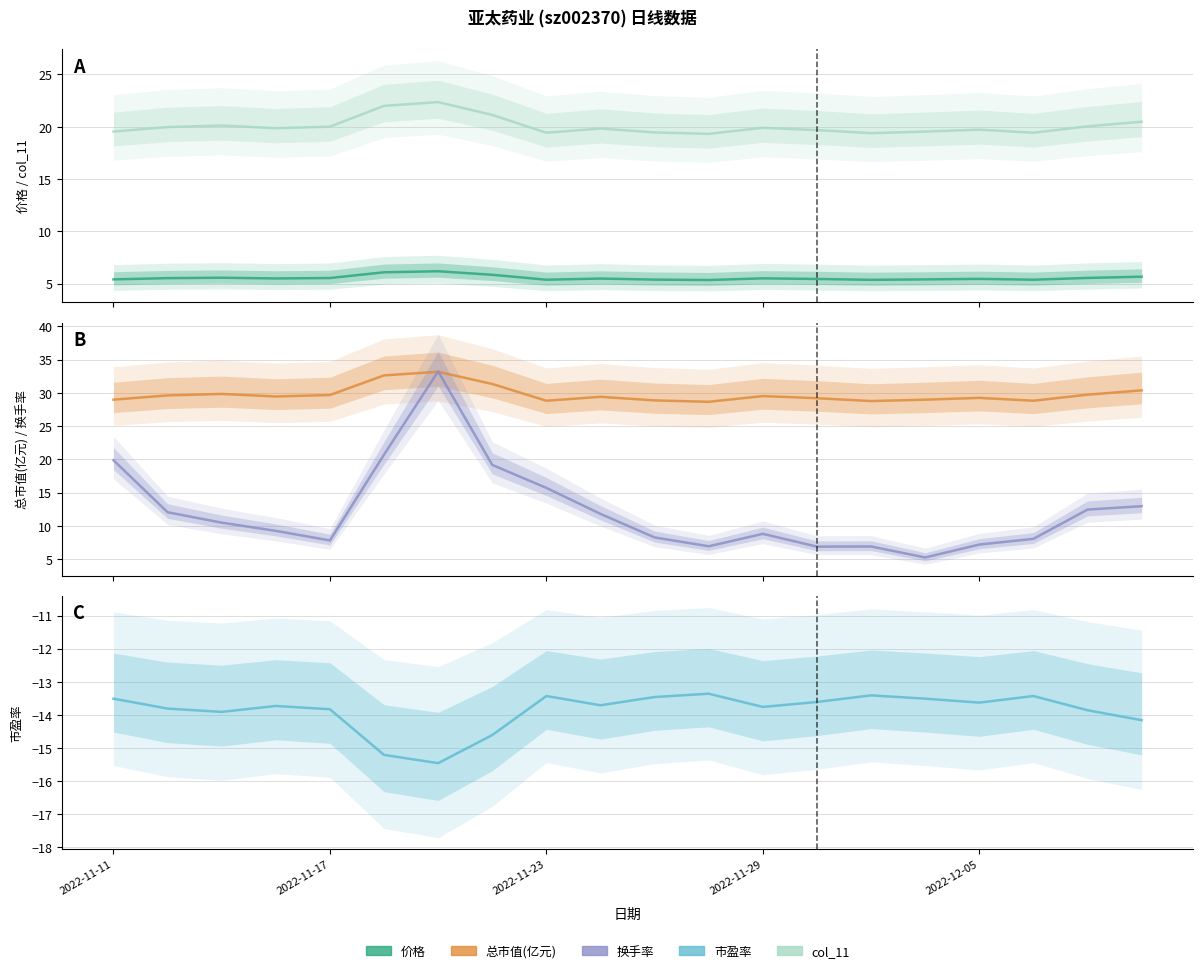

What are all the series names shown in the legend?

价格, col_11, 总市值(亿元), 换手率, 市盈率